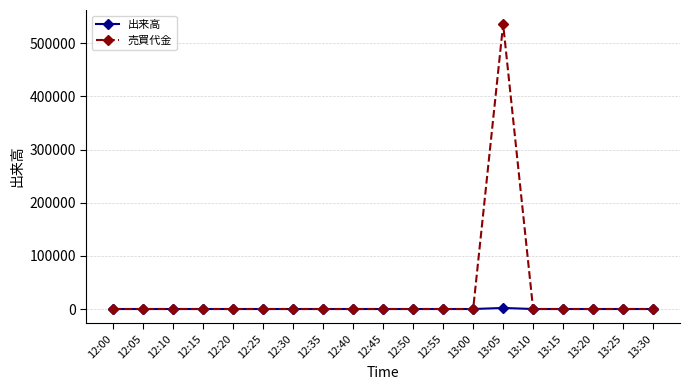

At which category is the sum across all series the highest?

13:05